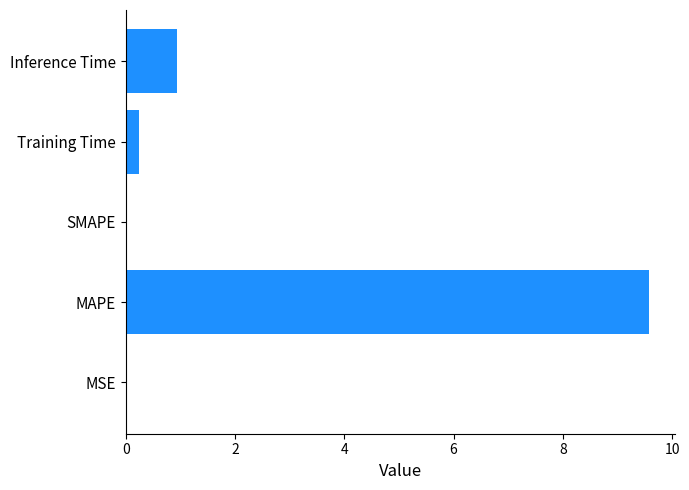

At which label is the value closest to 4?

Inference Time